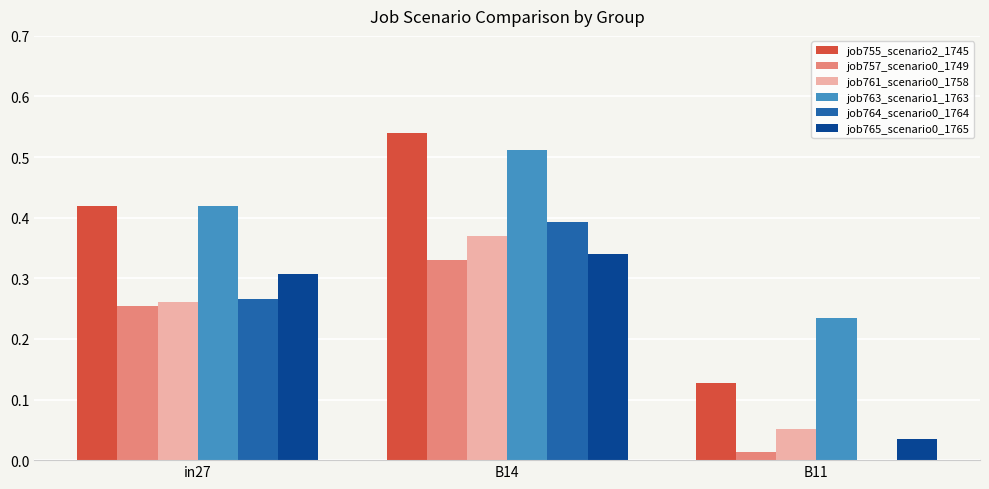

The job765_scenario0_1765 series shows 0.3 at B14. True or false?

True